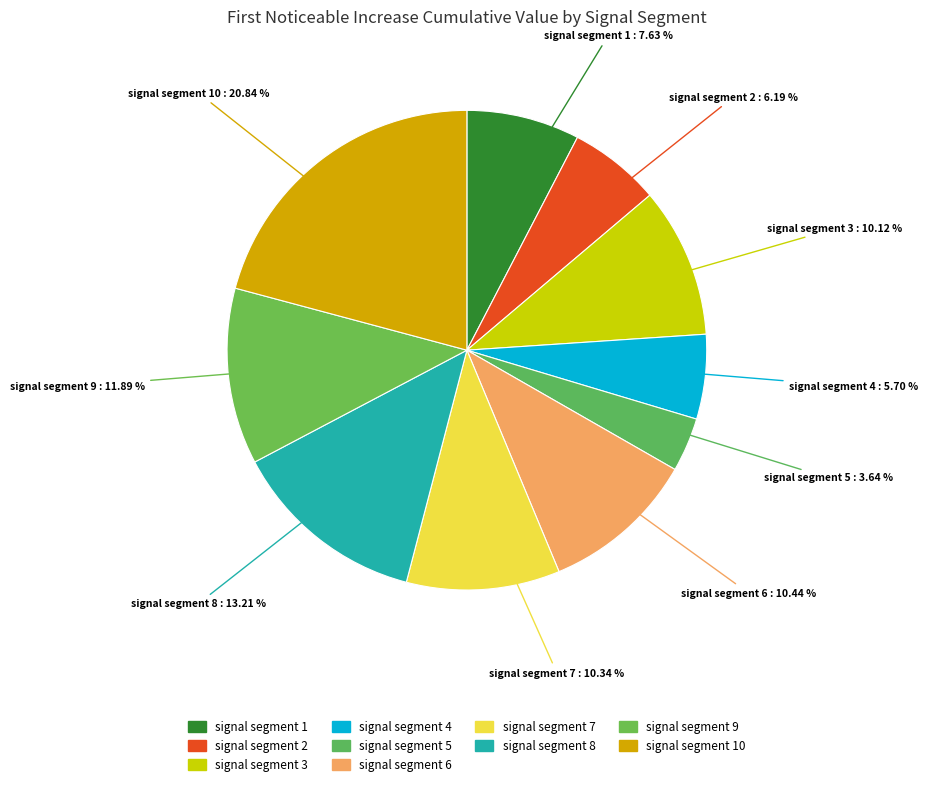

Count the number of slices in the pie.

10